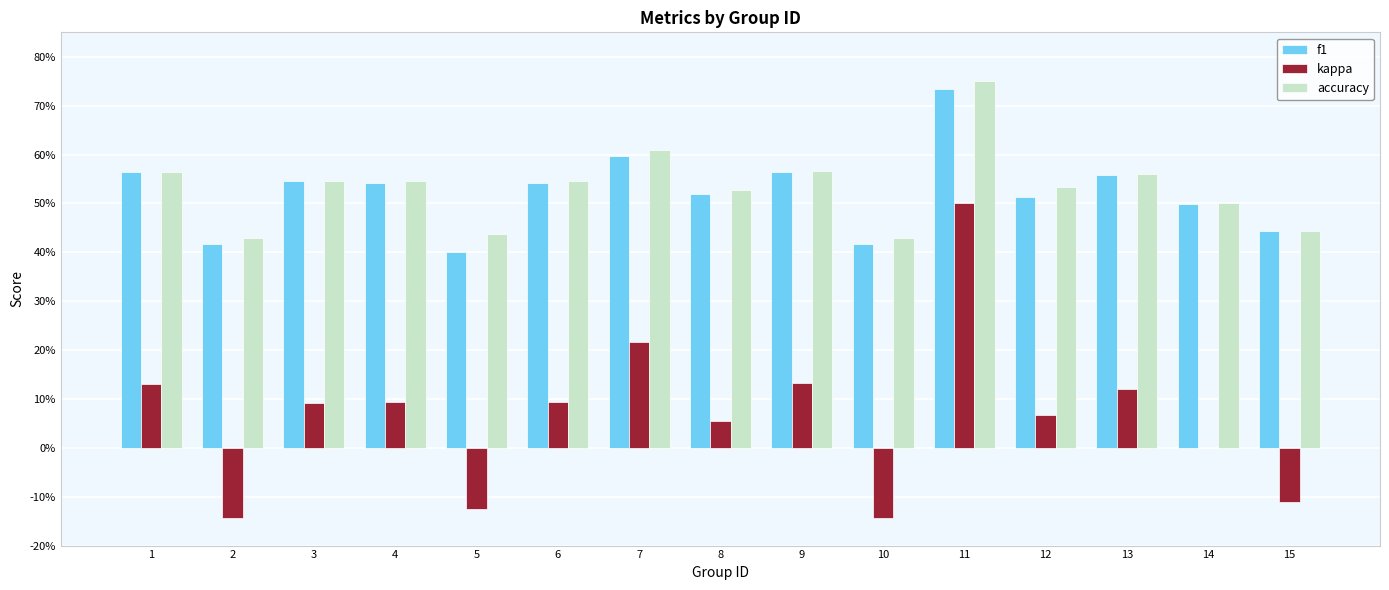

Are the bars horizontal?

No